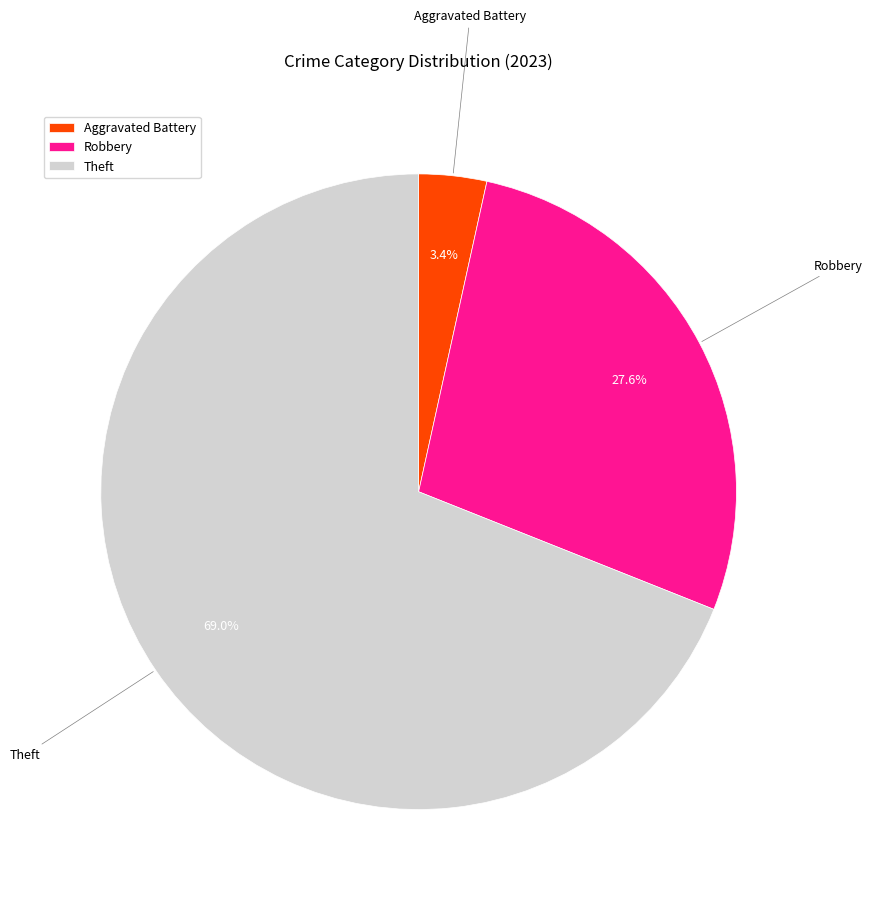

What portion of the pie excludes Robbery?

72.4%